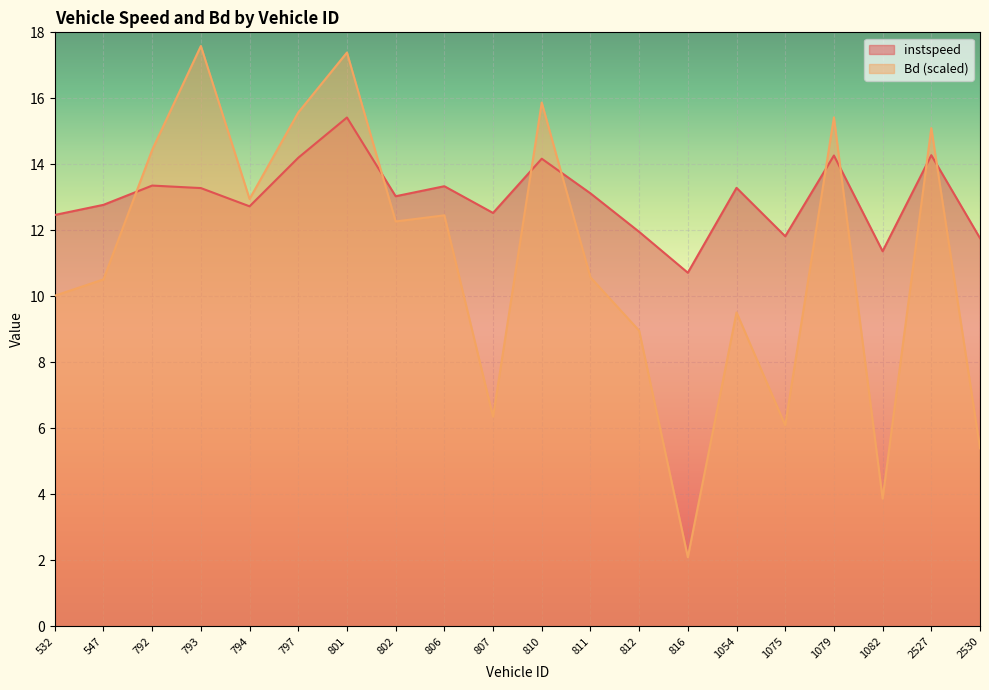

How many lines are shown in the chart?

2